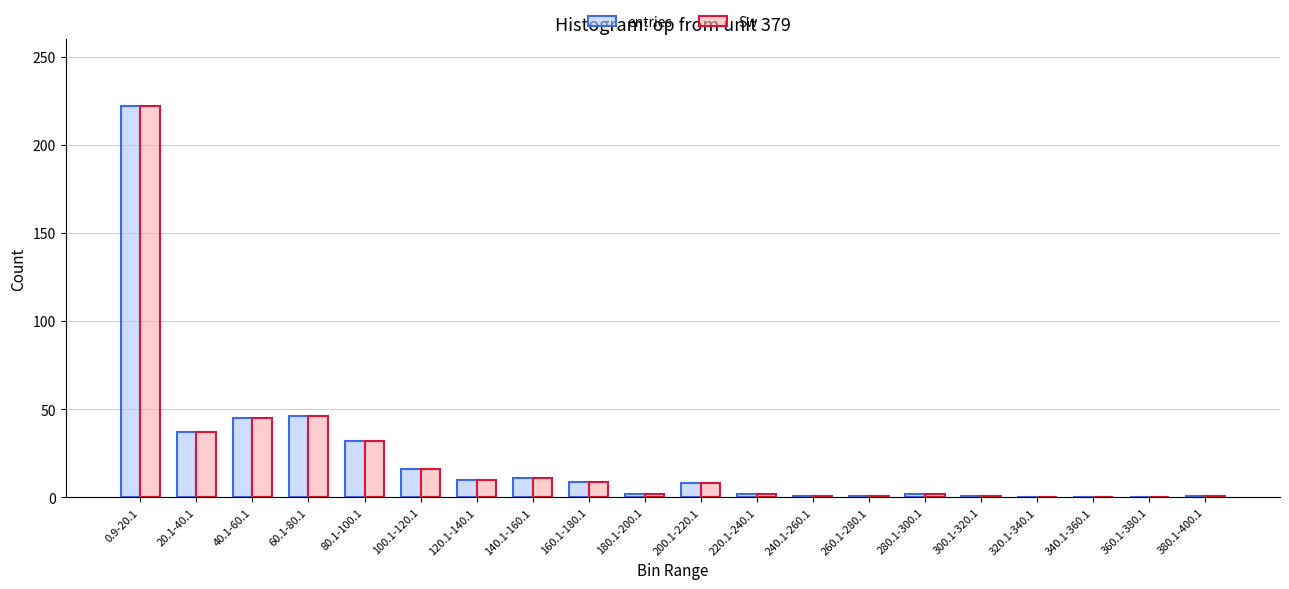

What is the sum of all entries values?

446